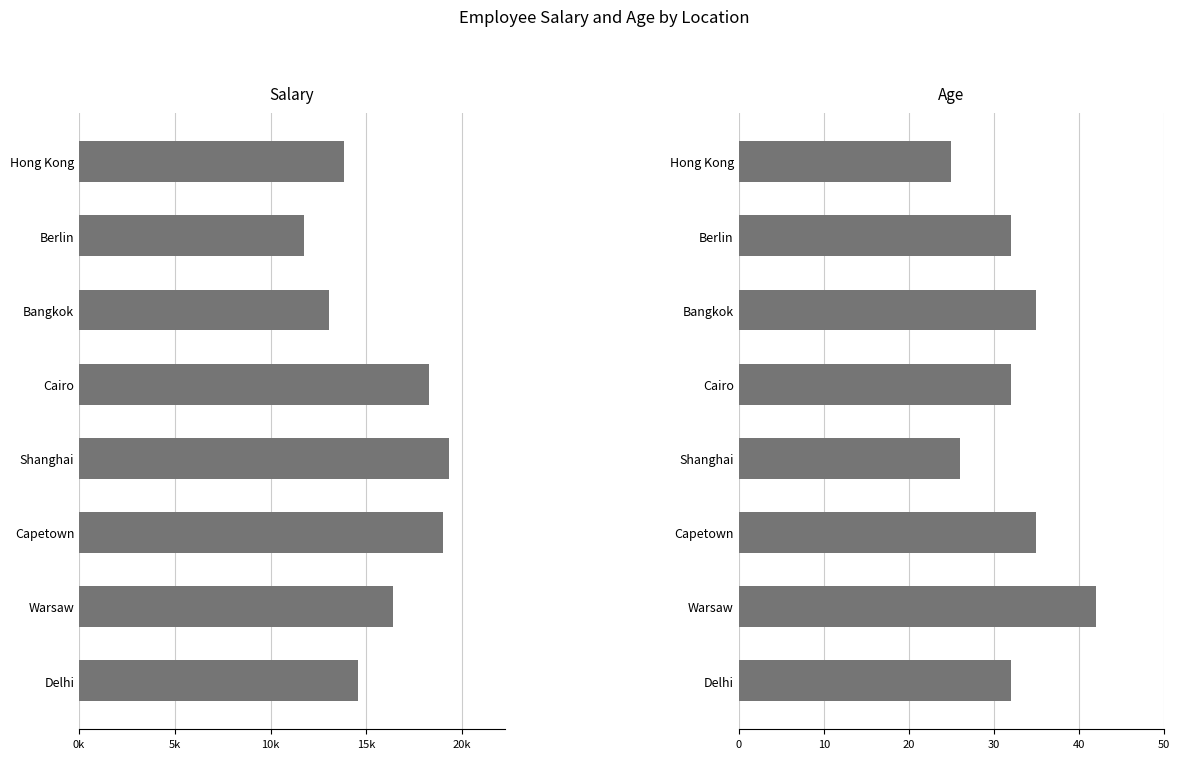

The Age series shows 44 at Shanghai. True or false?

False